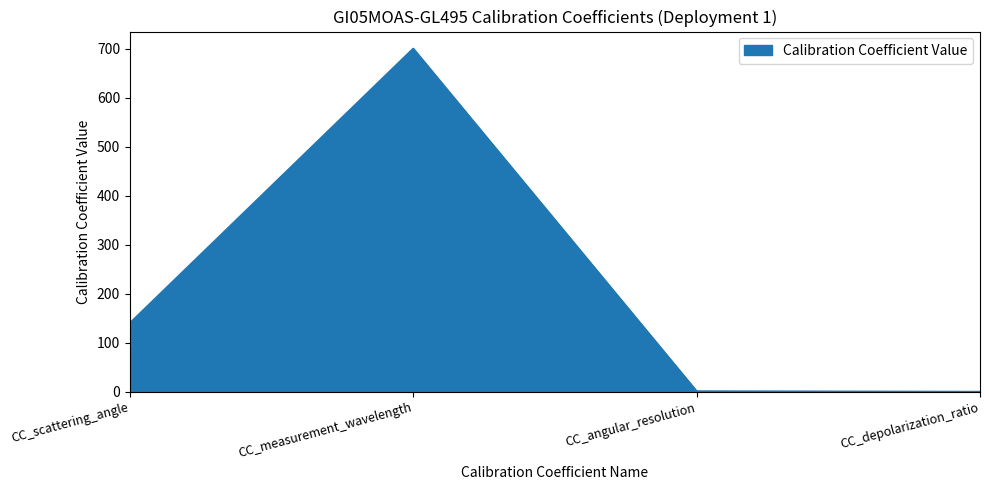

True or false: the data shows 229.7 at CC_scattering_angle.

False